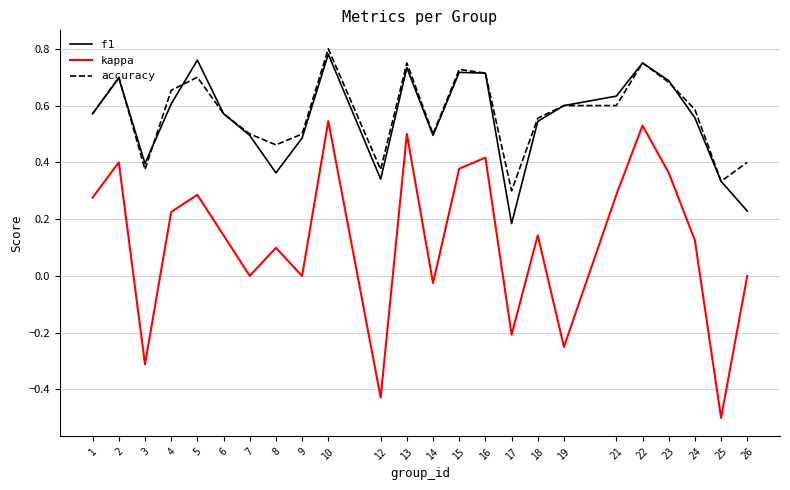

At which category is the sum across all series the highest?

10